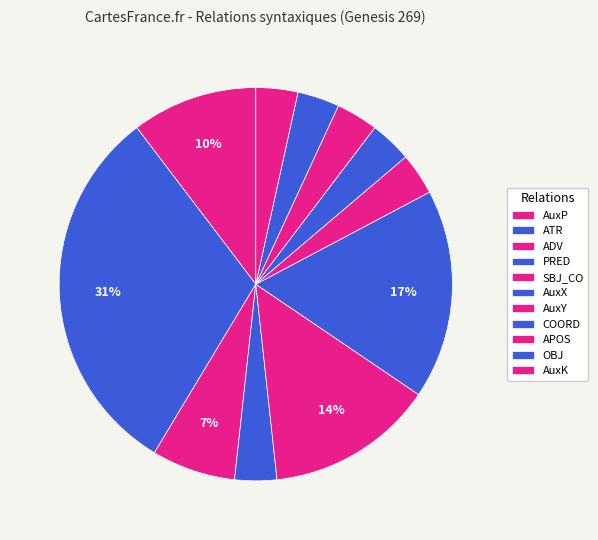

How many segments does this pie chart have?

11